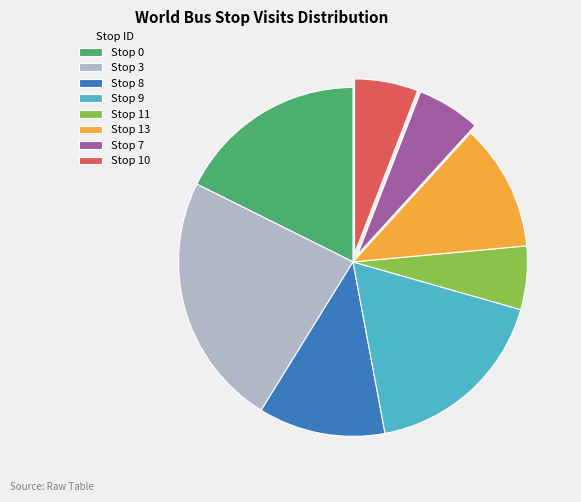

Is there a majority slice in this chart?

No